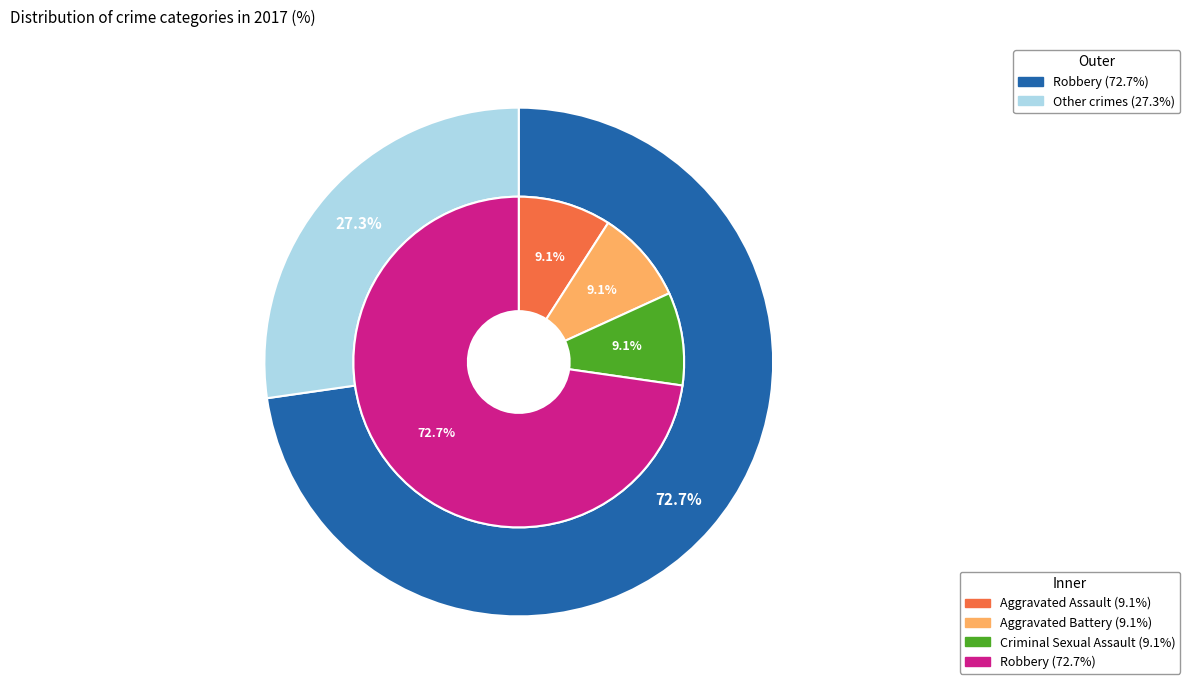

What percentage is the Aggravated Battery slice, to the nearest percent?

9%